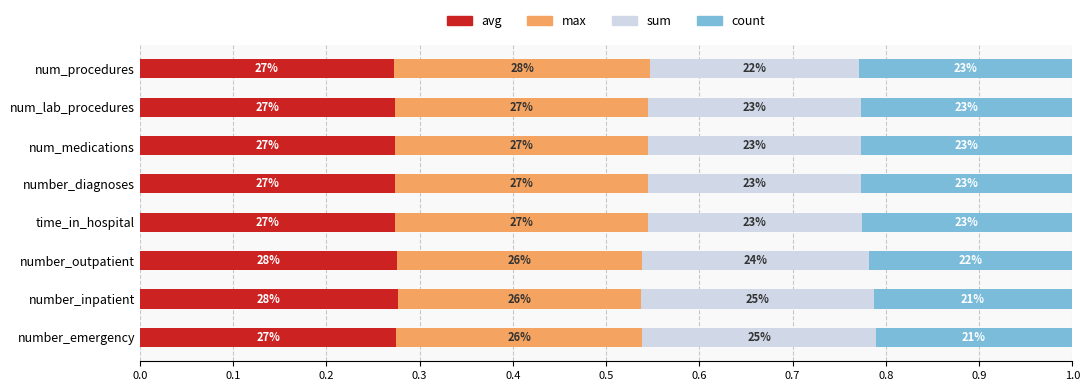

What are all the series names shown in the legend?

avg, max, sum, count